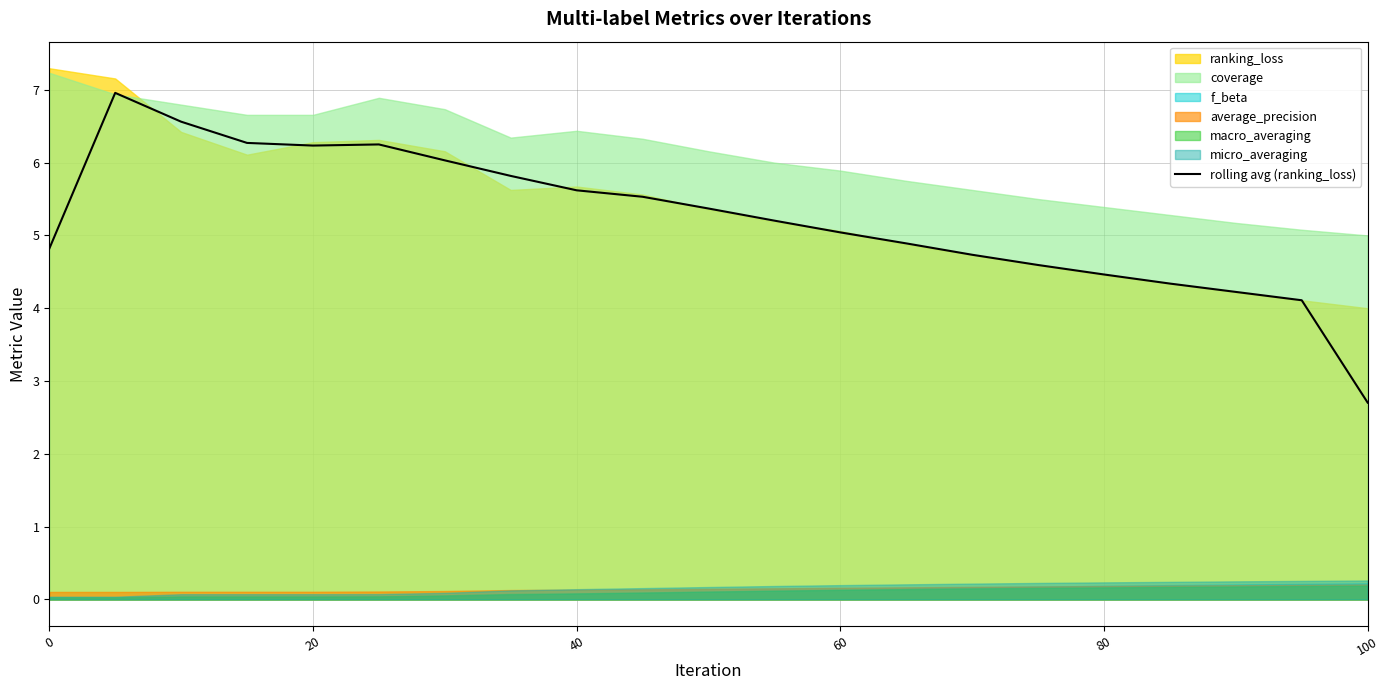

What is the sum of all values?

109.8